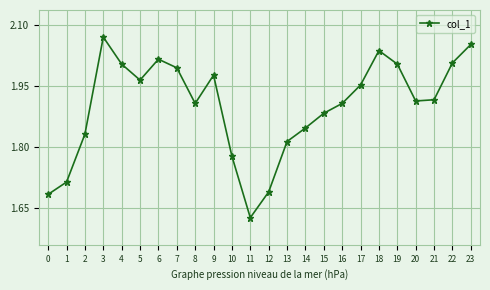

What is the difference between the maximum and minimum values?

0.4